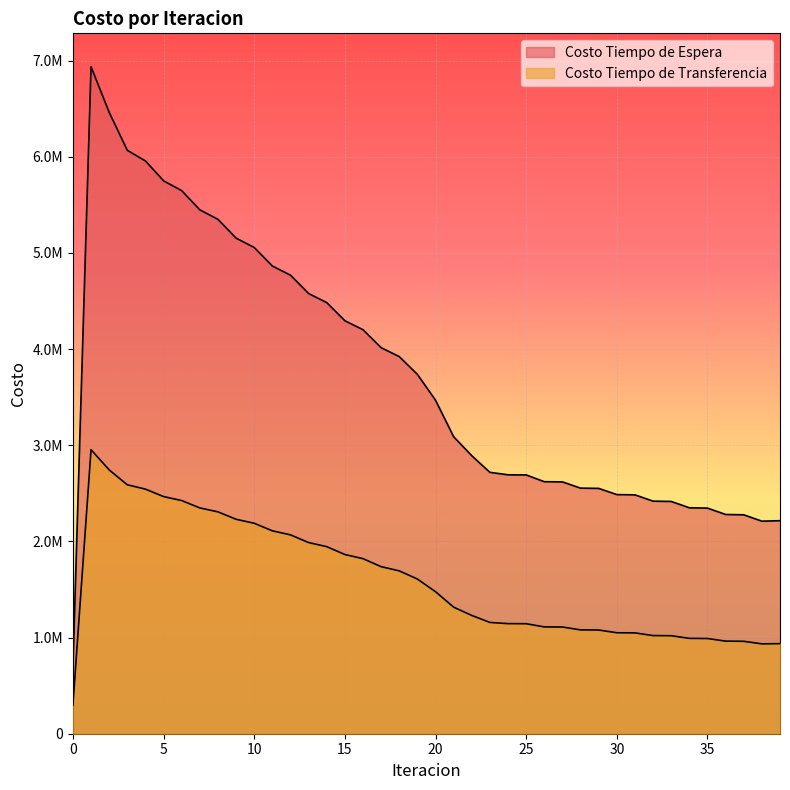

How many distinct data groups are displayed?

2